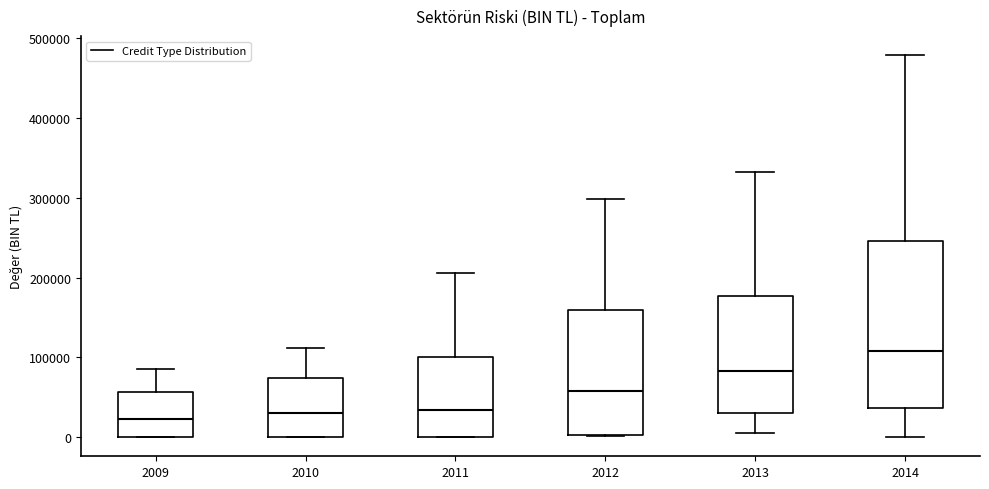

Comparing the boxes themselves (not the whiskers), which one is the tallest?

2014